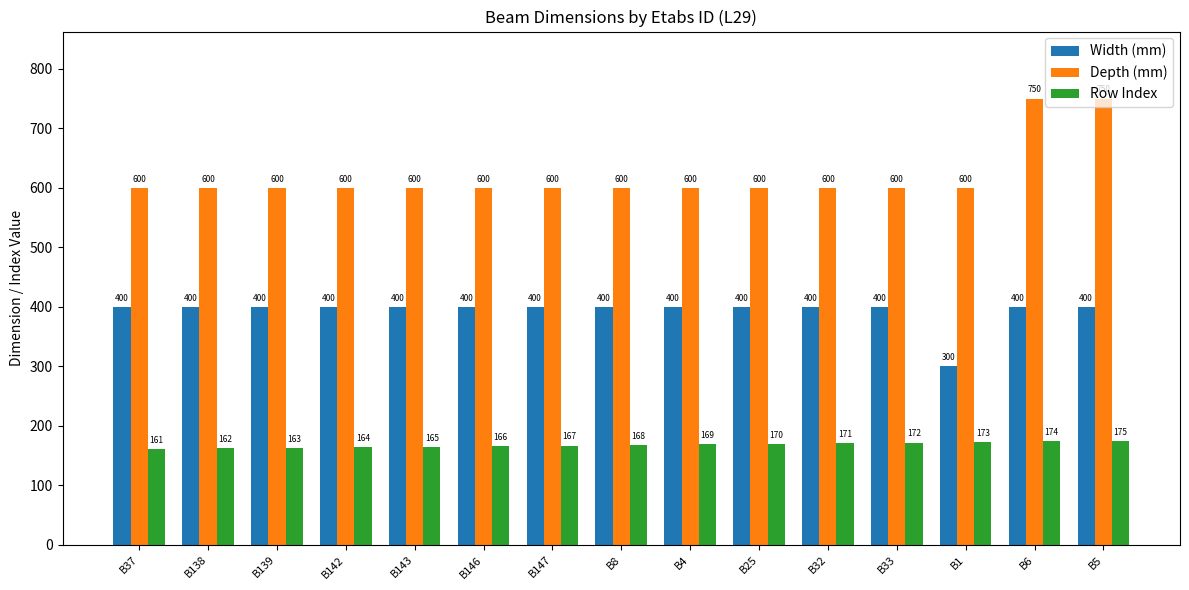

What is the smallest value displayed?

161